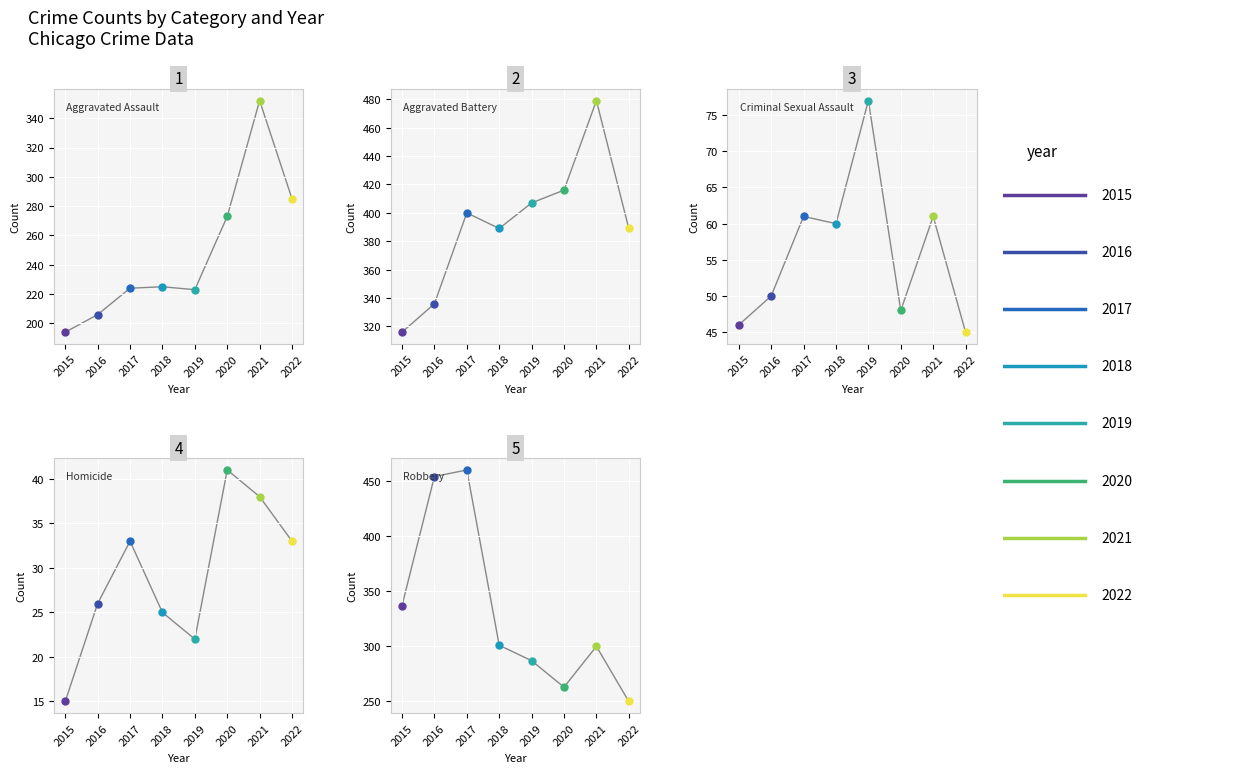

How many lines are shown in the chart?

5